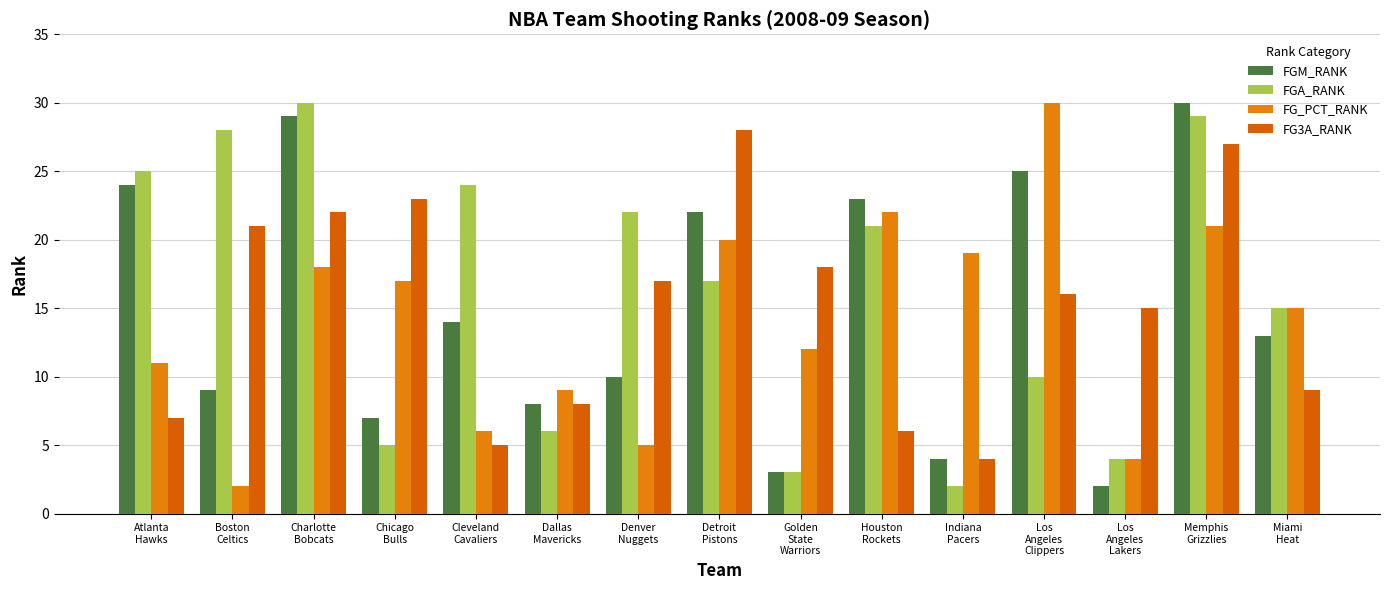

What is the spread (max minus min) of values at Atlanta
Hawks?

18